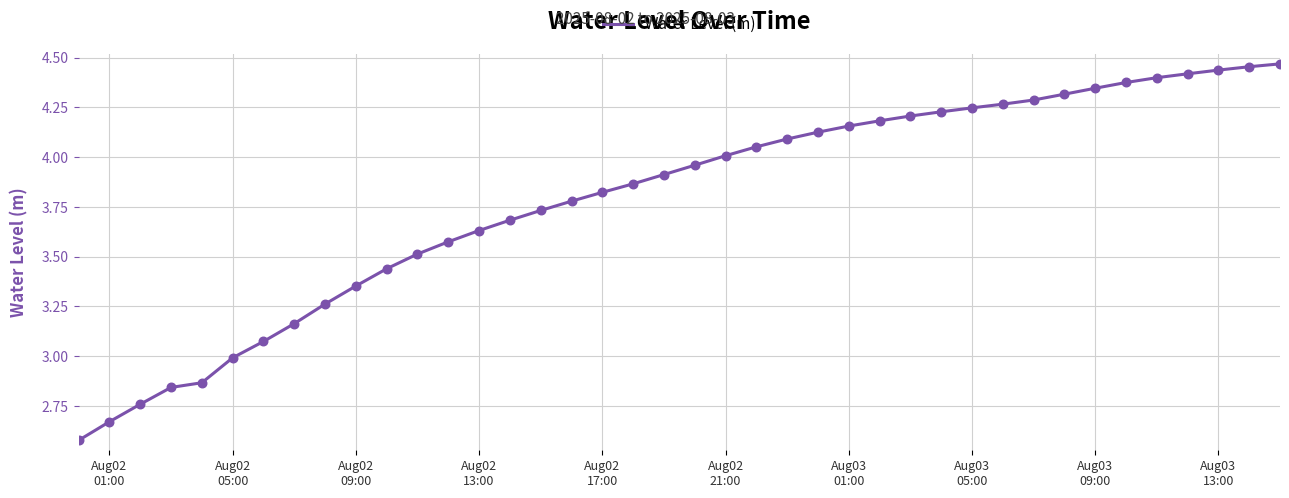

Does the chart have visible grid lines?

Yes